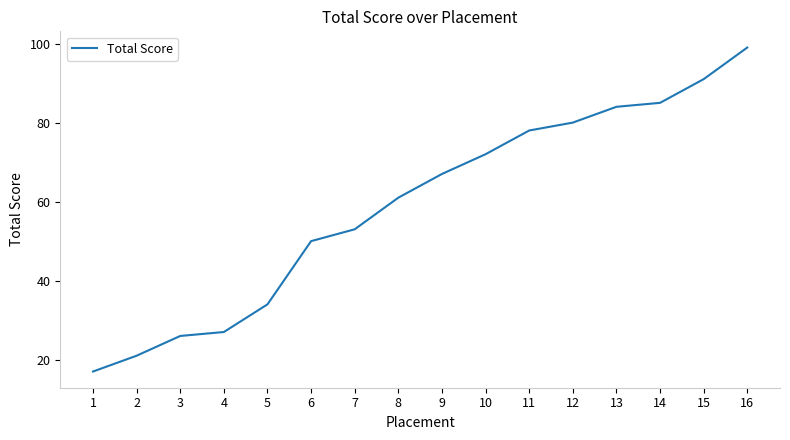

How many lines are shown in the chart?

1